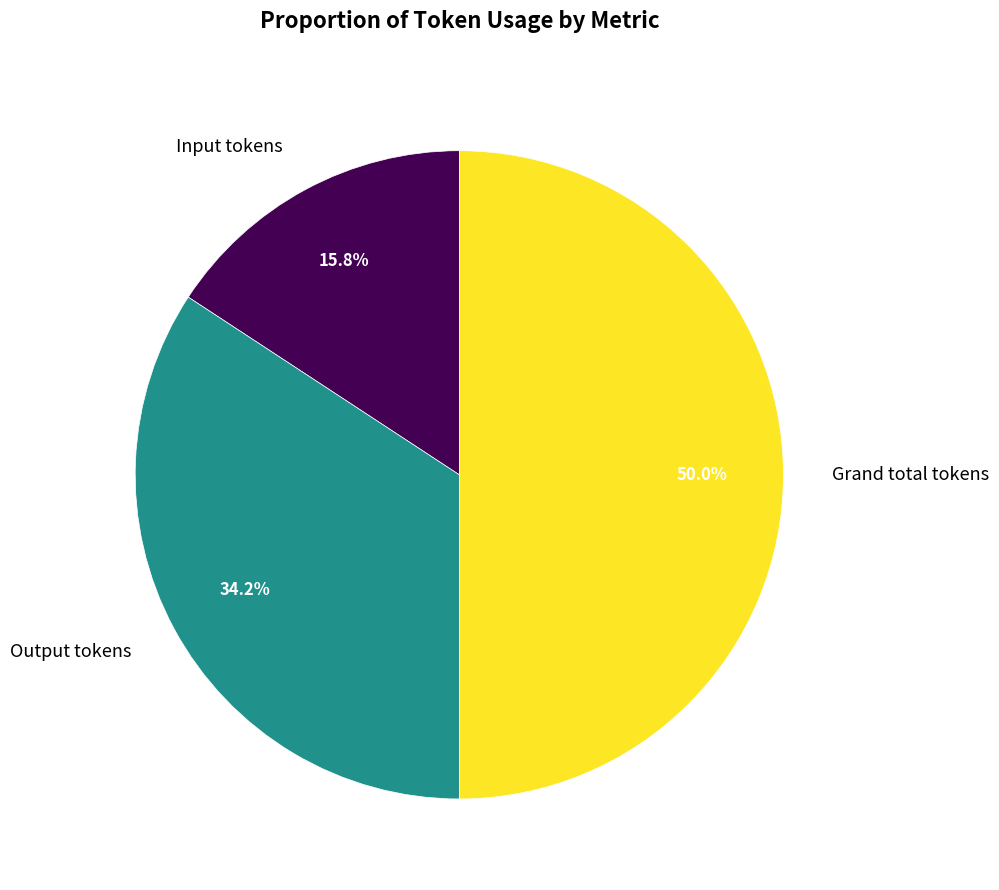

Rank the categories by value from highest to lowest.

Grand total tokens, Output tokens, Input tokens